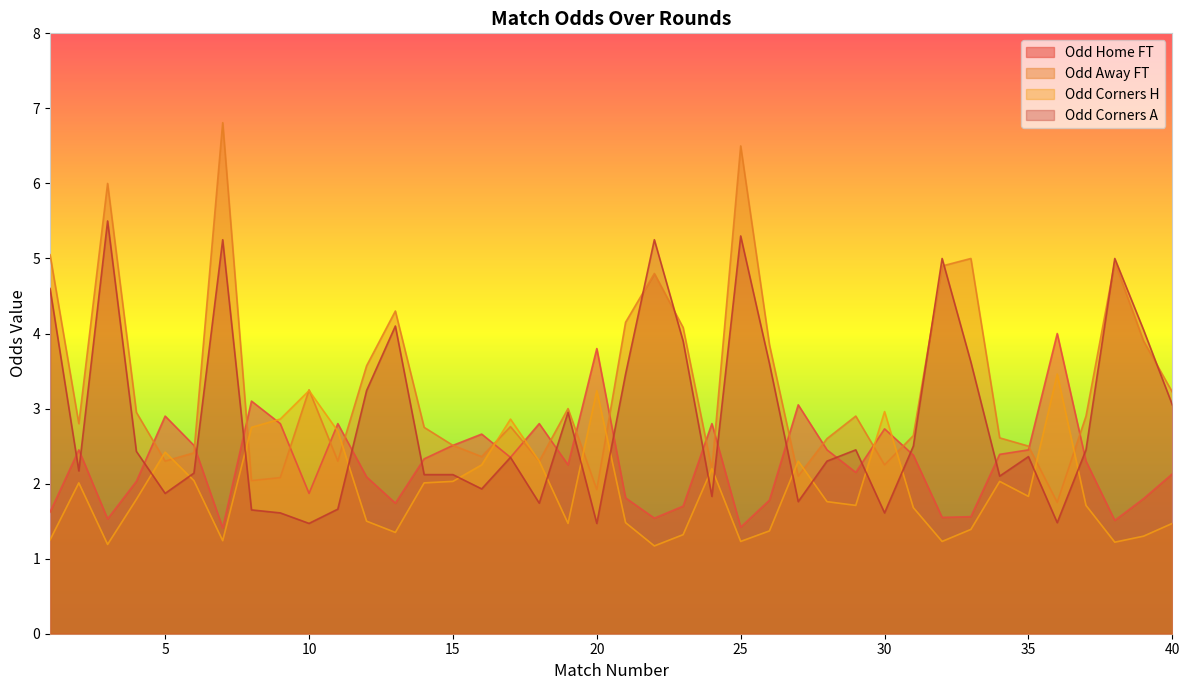

What is the sum of all Odd_Corners_A values?

115.4